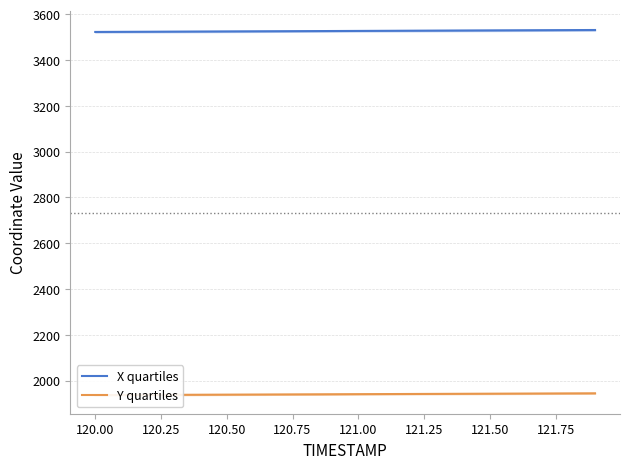

What is the lowest value of the Y quartiles series?

1936.8